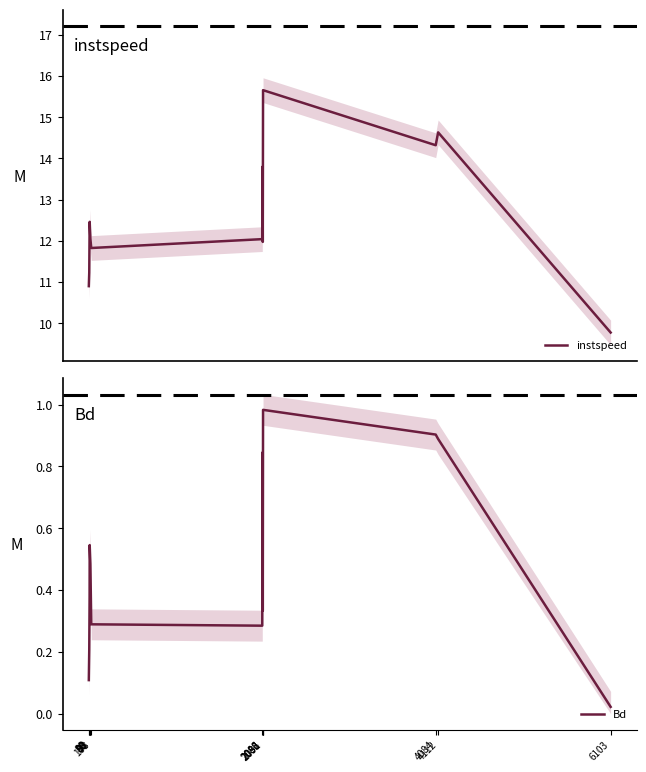

Is the value of instspeed at 2091 greater than the value of Bd at 6103?

Yes